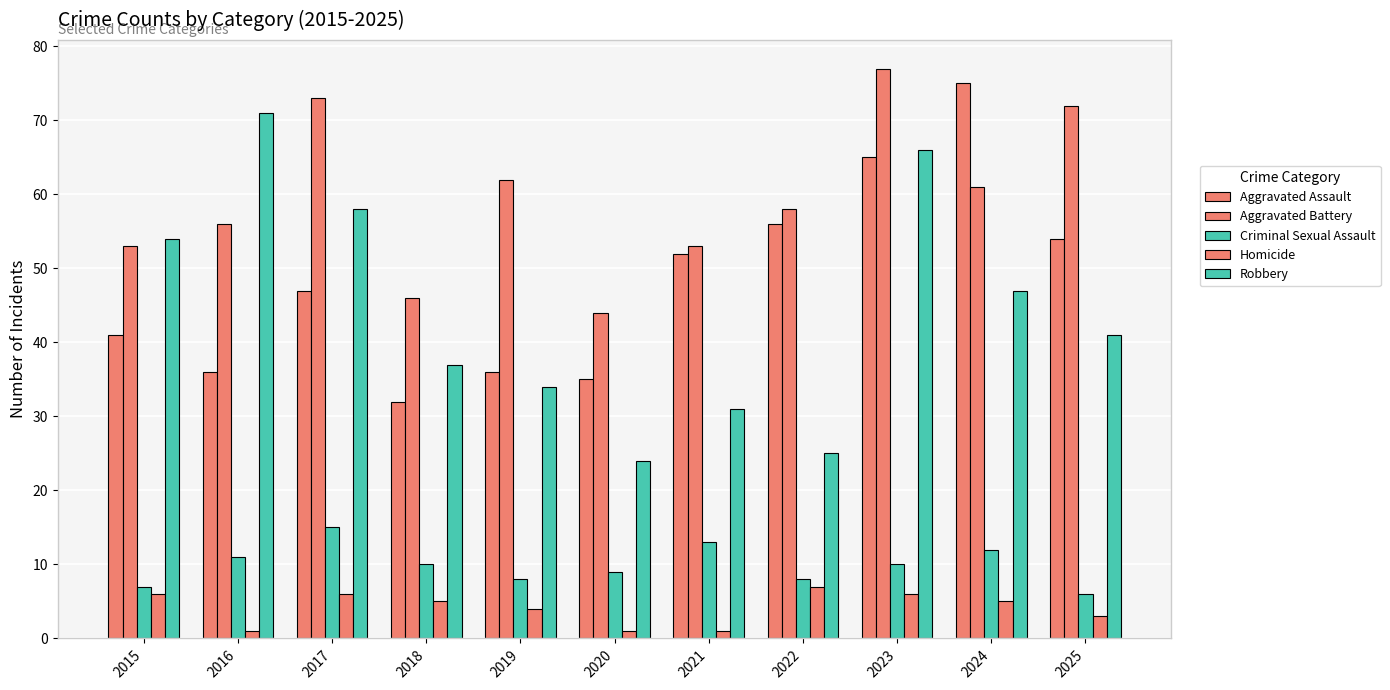

The Robbery series shows 71 at 2016. True or false?

True